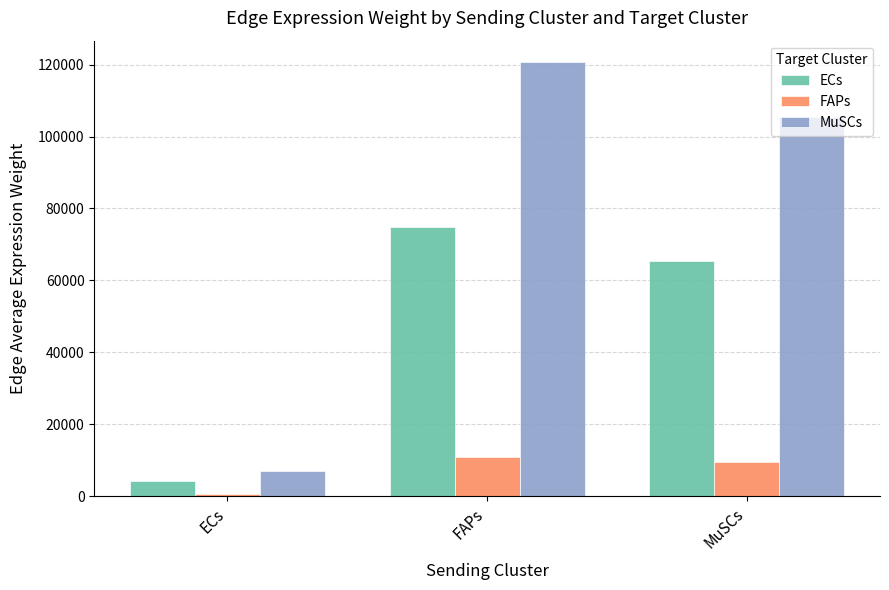

Which series has the largest range (max minus min)?

MuSCs